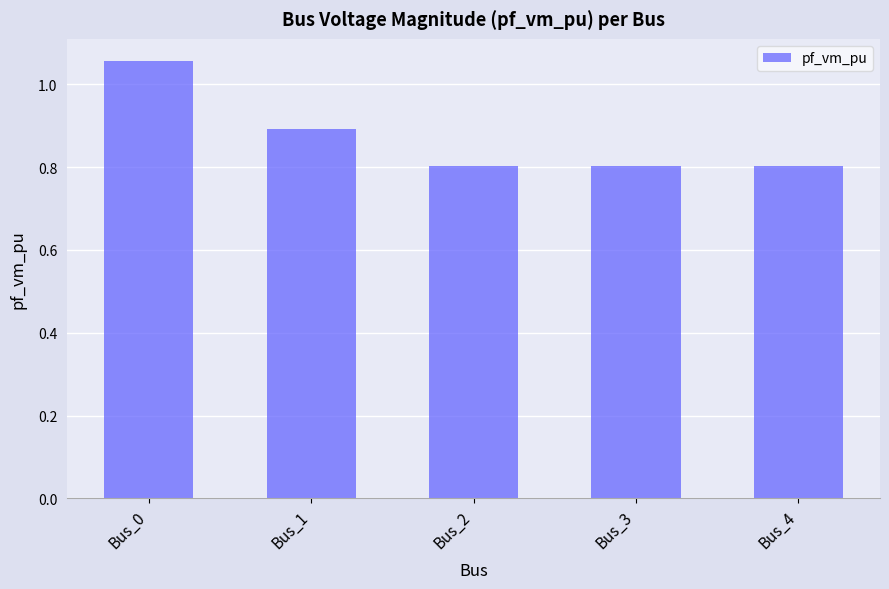

What is the smallest value displayed?

0.8